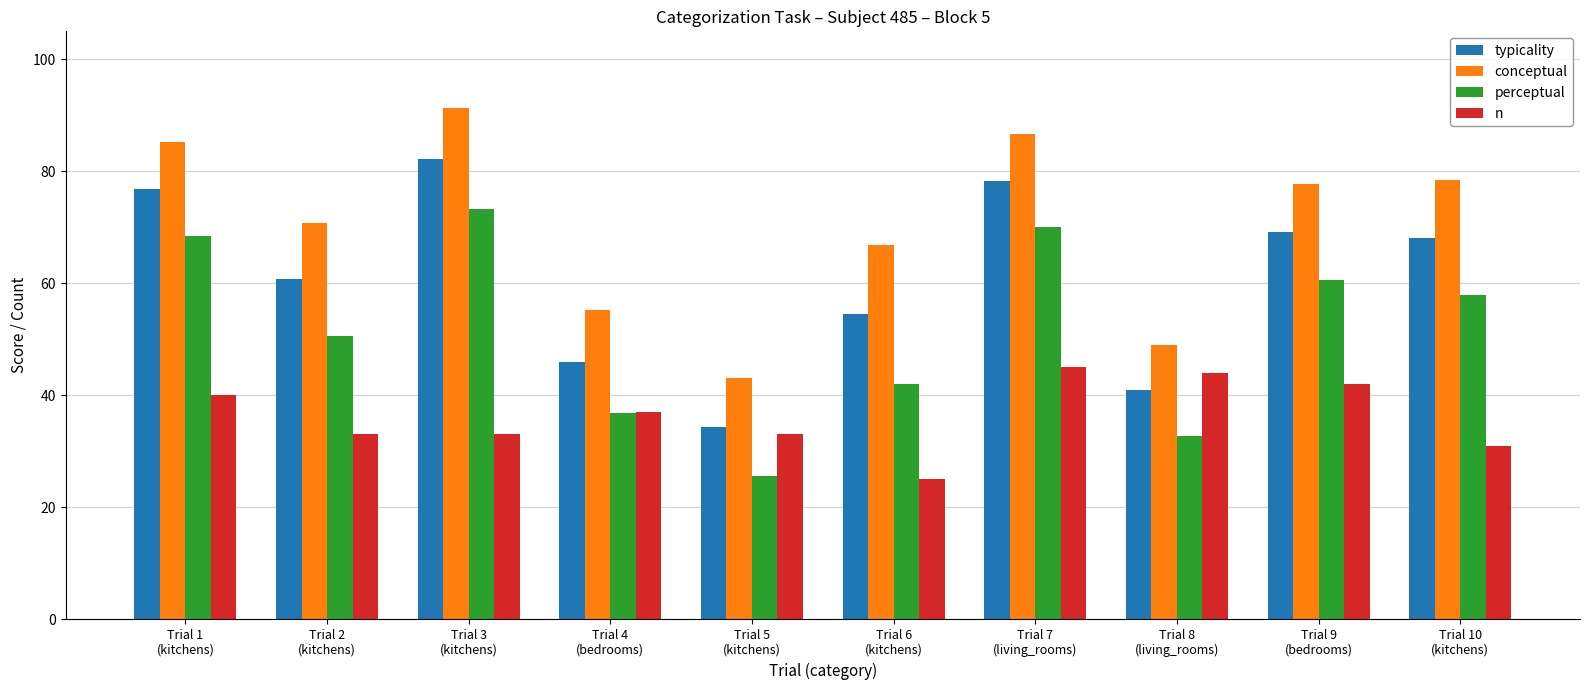

True or false: typicality has a value of 97.9 at Trial 2
(kitchens).

False